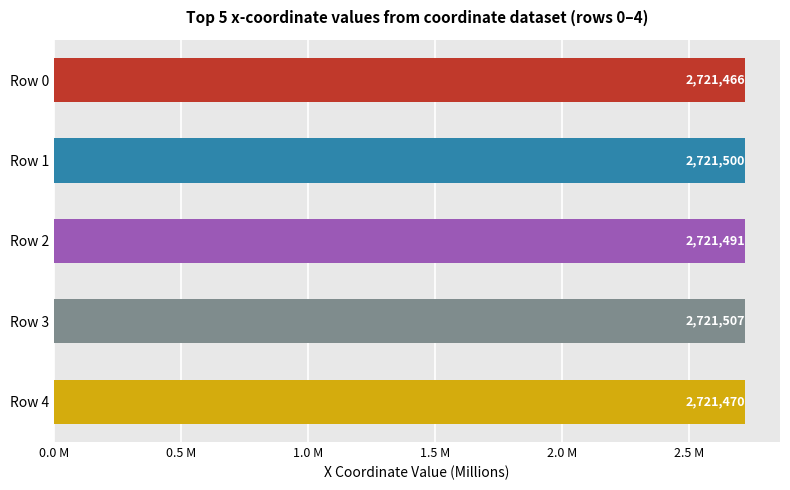

Does the chart contain any negative values?

No